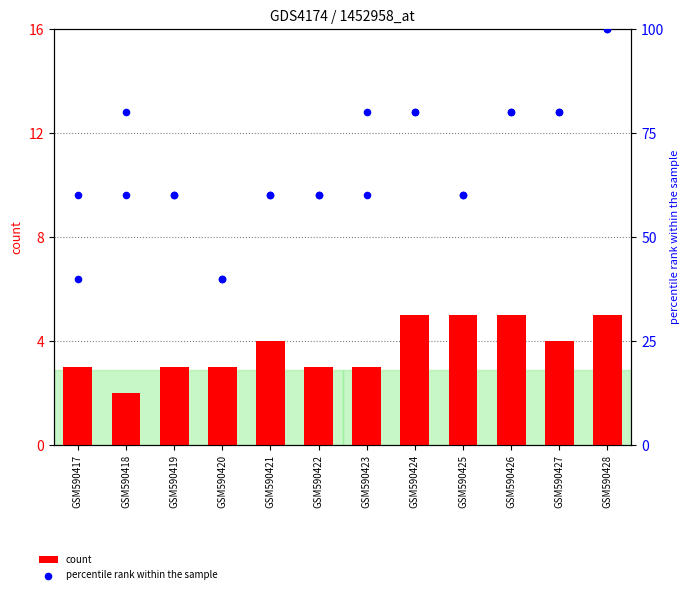

What are all the series names shown in the legend?

count, percentile rank within the sample